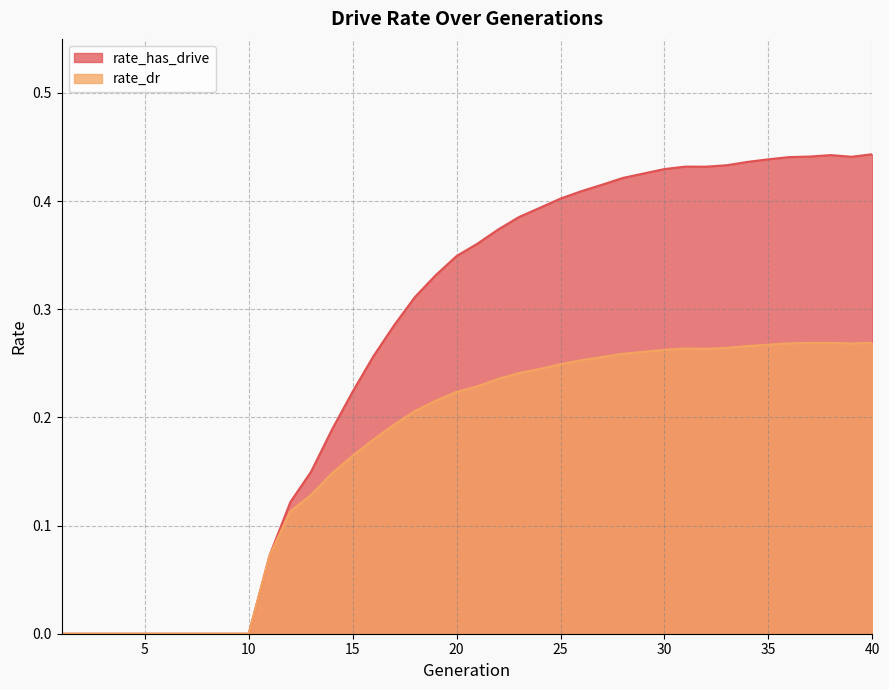

True or false: rate_dr and rate_has_drive cross at least once.

False